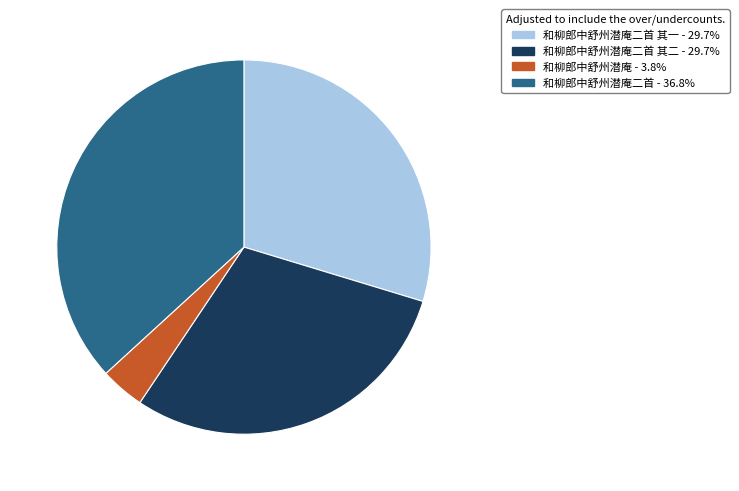

Is there any slice that represents more than half of the pie?

No